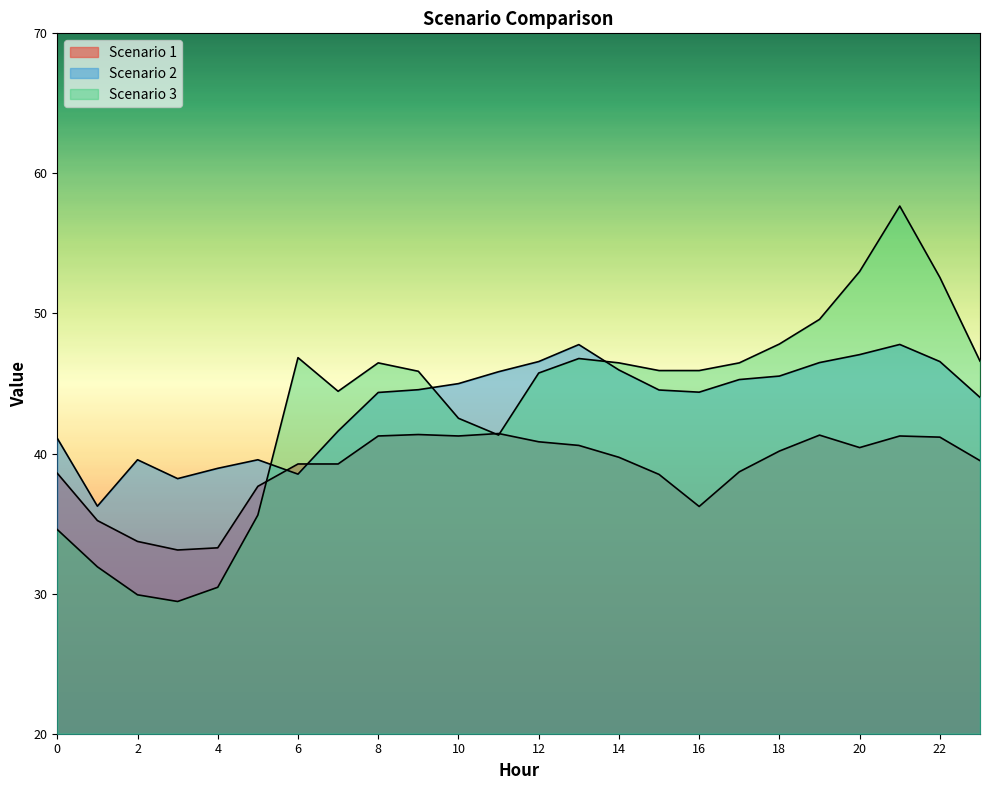

Which series changed the most between 5 and 18?

Scenario 3